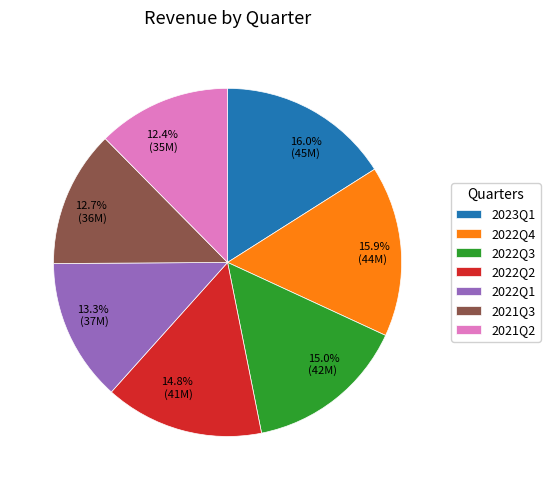

Approximately how many times larger is the value at 13.3% (37M) compared to 16.0% (45M)?

0.8